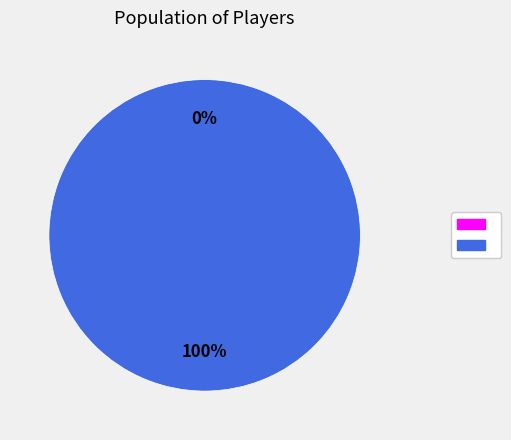

How many segments does this pie chart have?

2